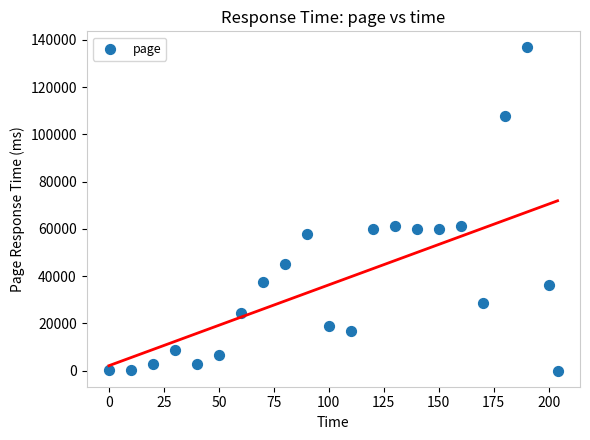

What is the range of Y values (max minus min)?

136828.0